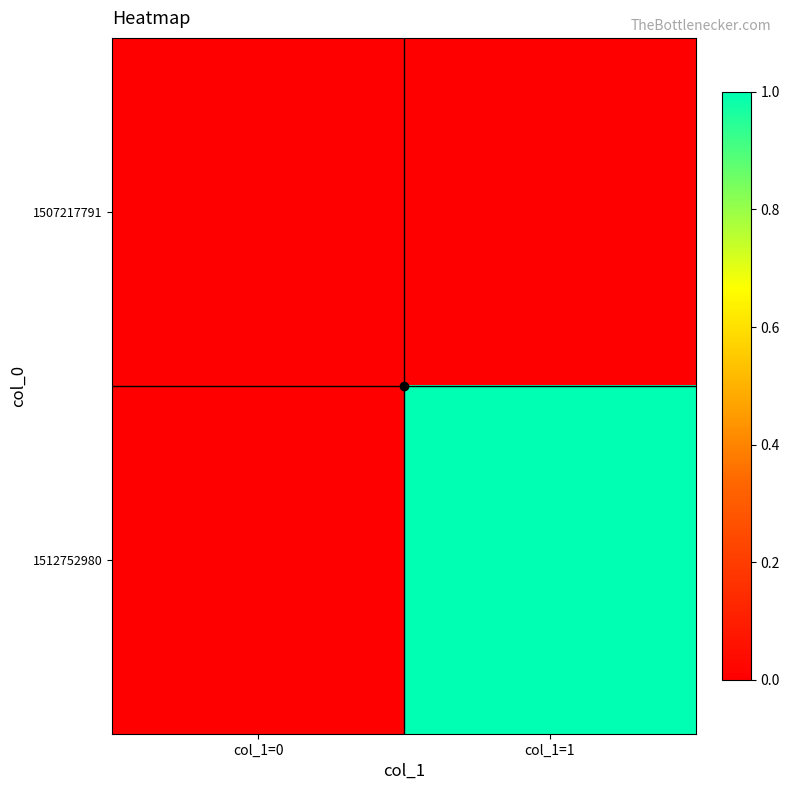

Reading left to right, transcribe all the data shown in this chart.

1507217791: col_1=0=0	col_1=1=0
1512752980: col_1=0=0	col_1=1=1